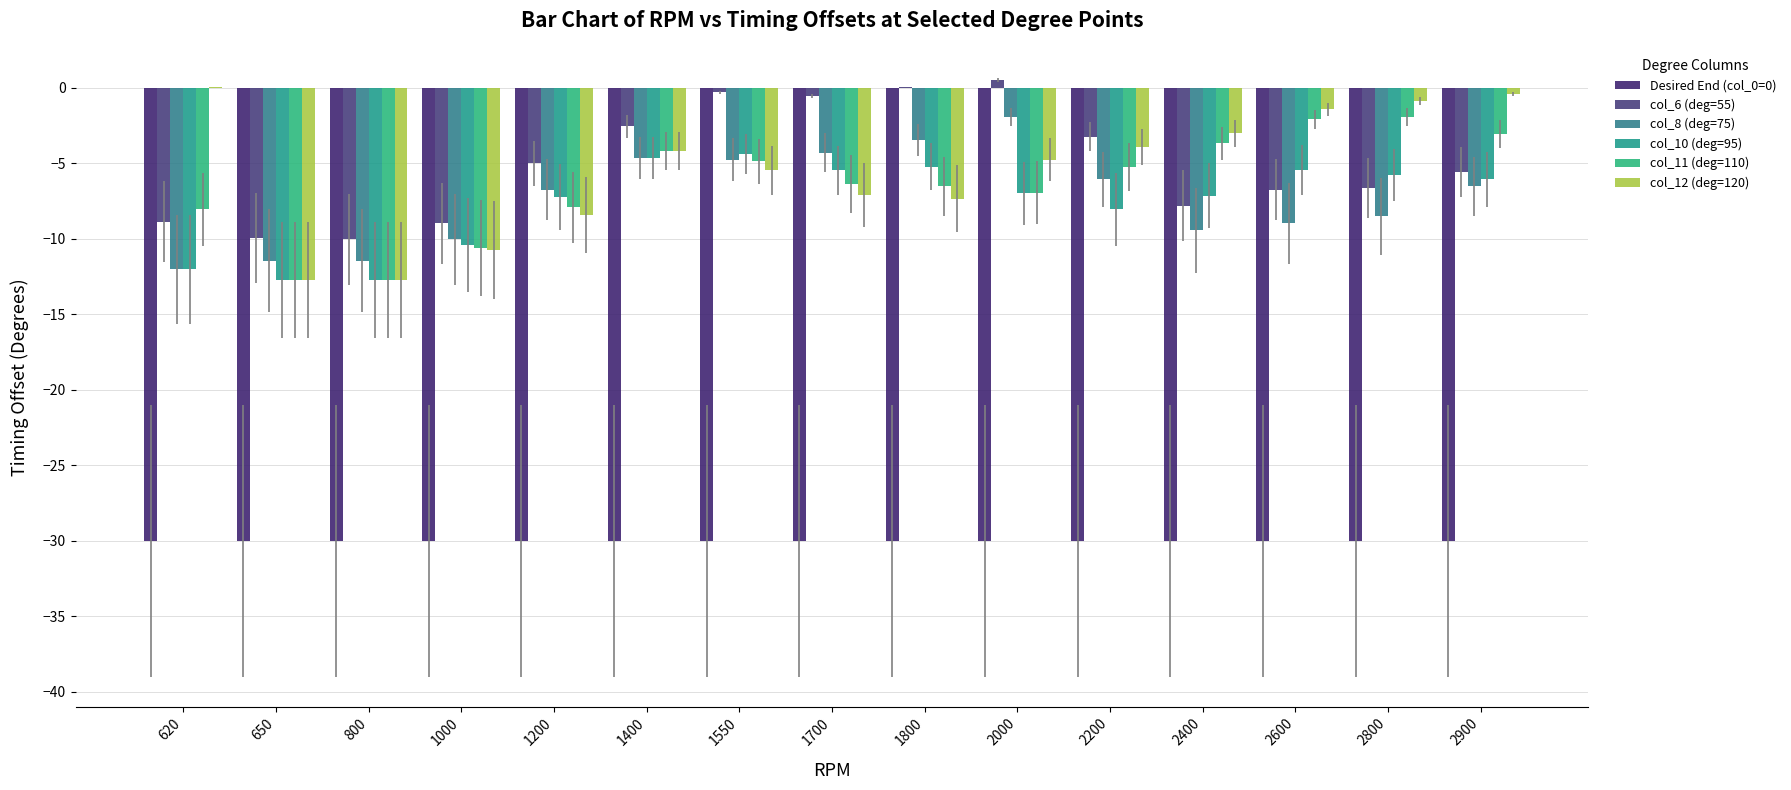

How many categories are shown in the chart?

15